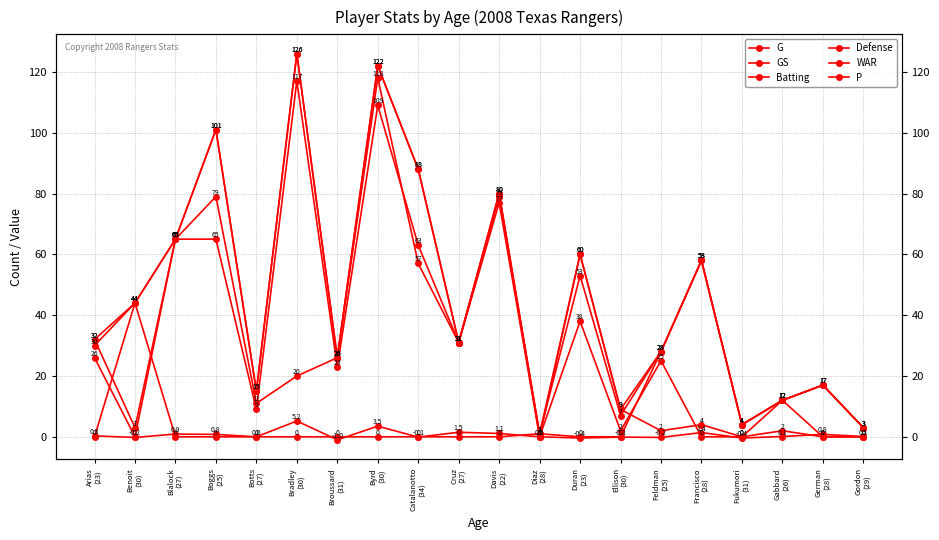

At which label does WAR reach its peak?

Bradley
(30)